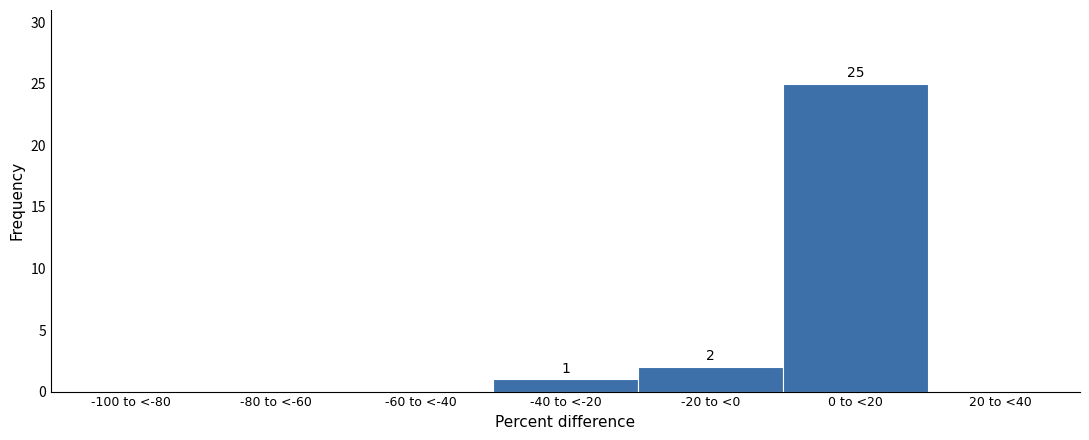

Reading left to right, what are all the values shown in this chart?

-100 to <-80=0	-80 to <-60=0	-60 to <-40=0	-40 to <-20=1	-20 to <0=2	0 to <20=25	20 to <40=0